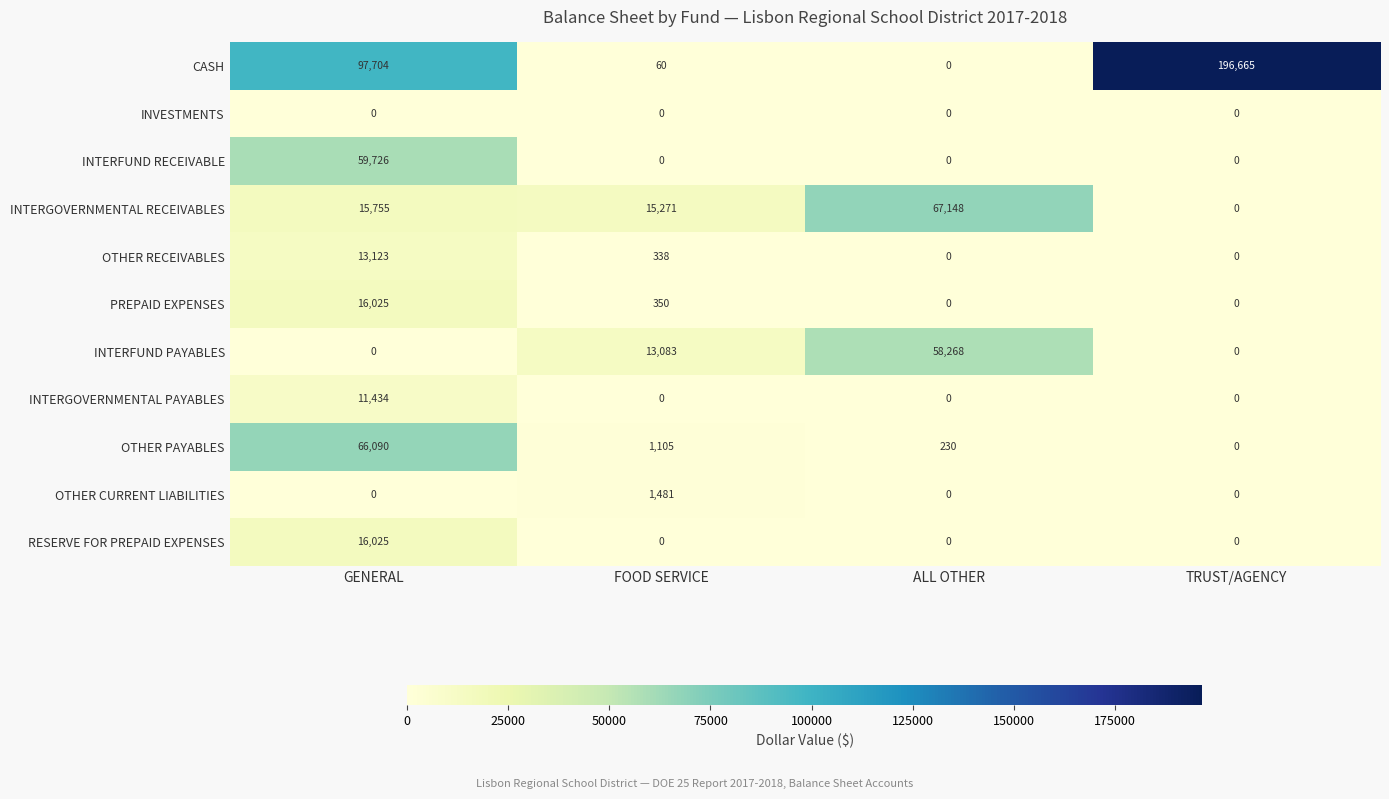

Count the RESERVE FOR PREPAID EXPENSES values in the range 0 to 16025.

4